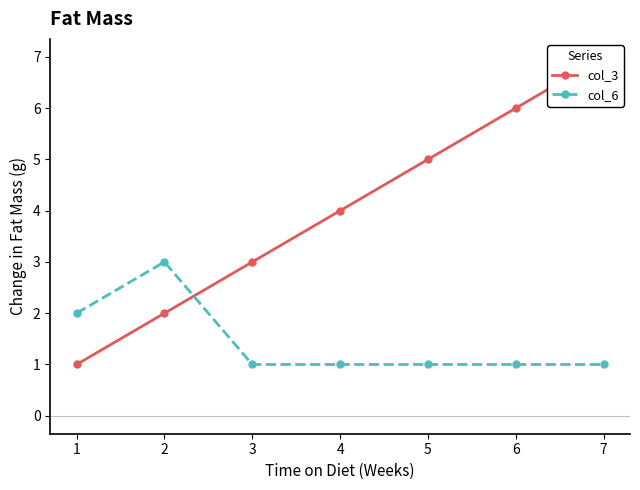

Which has a higher value, 3 or 4?

4